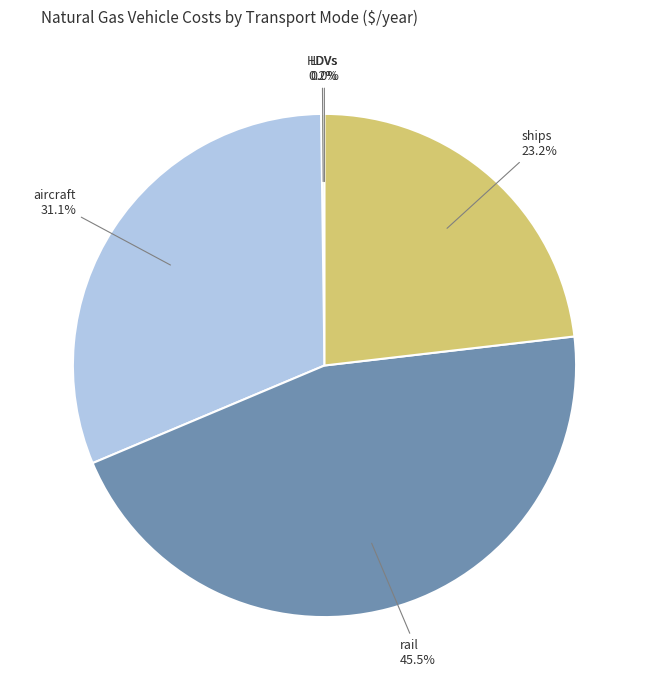

To the nearest percent, what is the difference between the rail and ships slice percentages?

22%